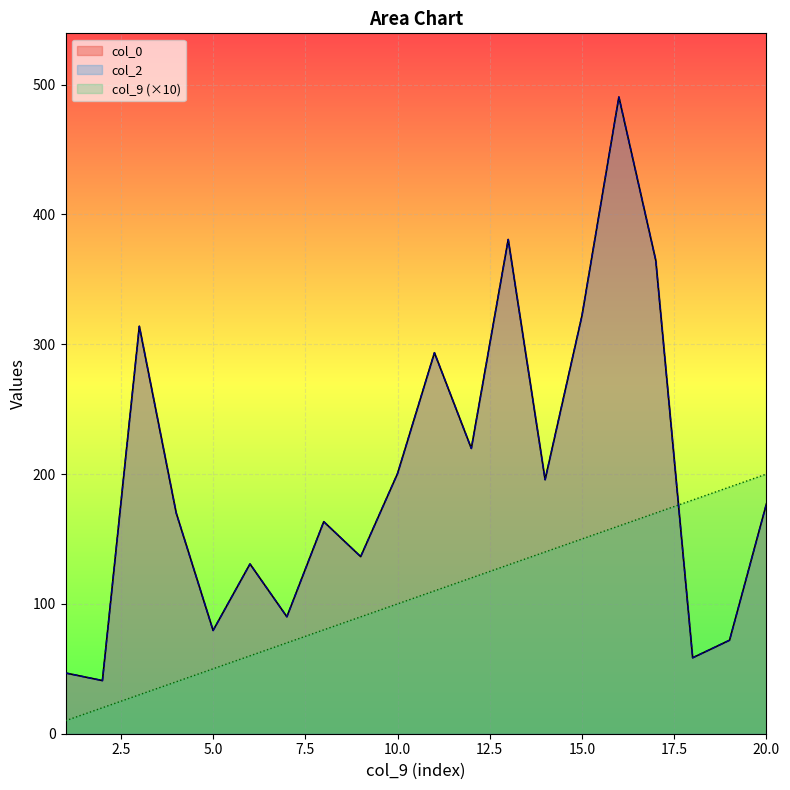

The value of col_9 at 16 is 104.5. True or false?

False